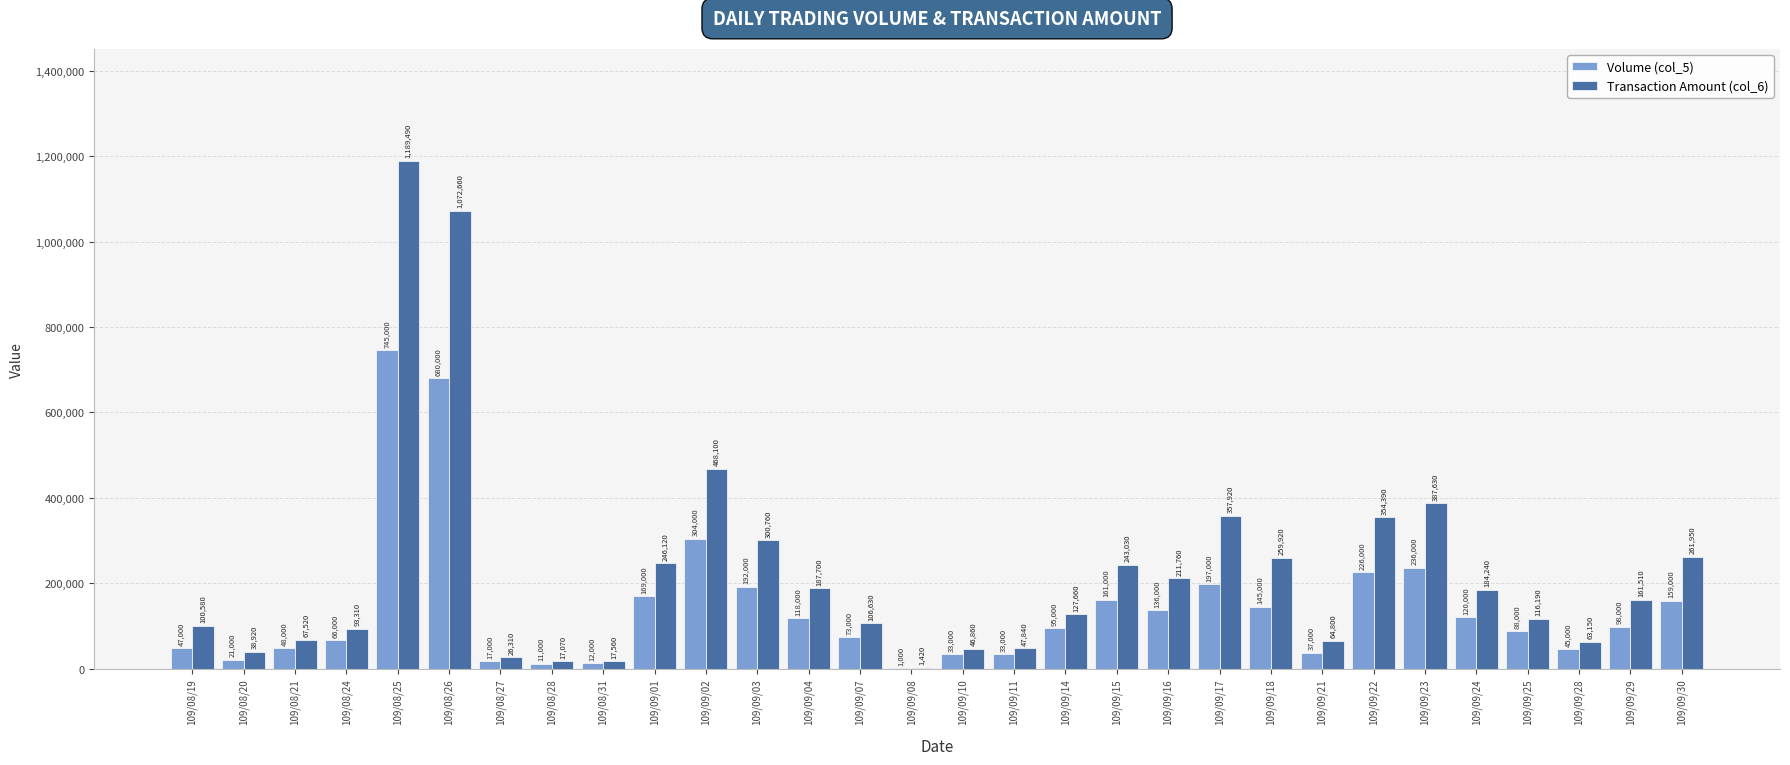

Where does the Volume (col_5) series first go above 98000?

109/08/25